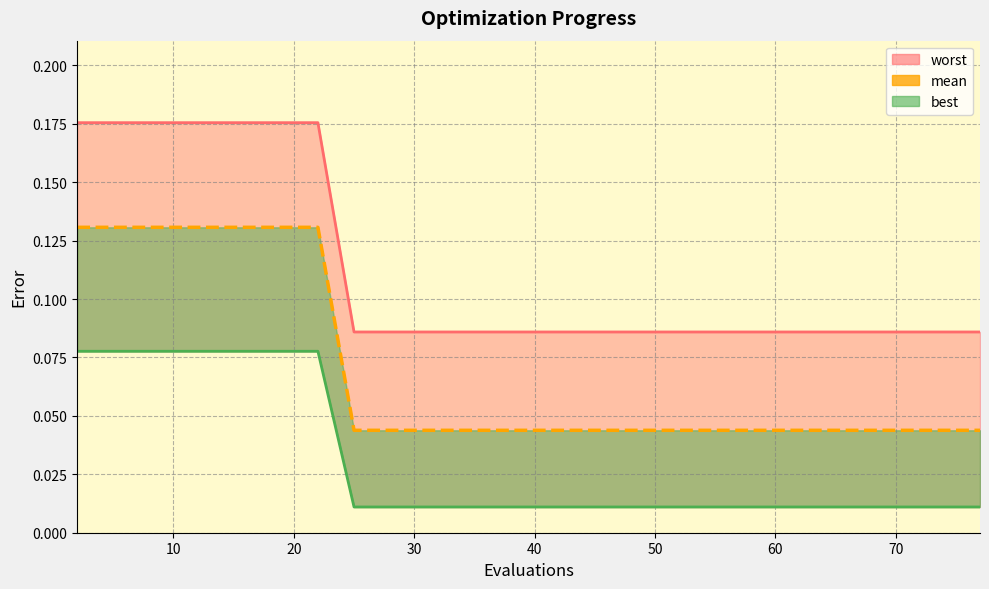

Rank the series by their maximum value, from highest to lowest.

worst_line, mean, best_line